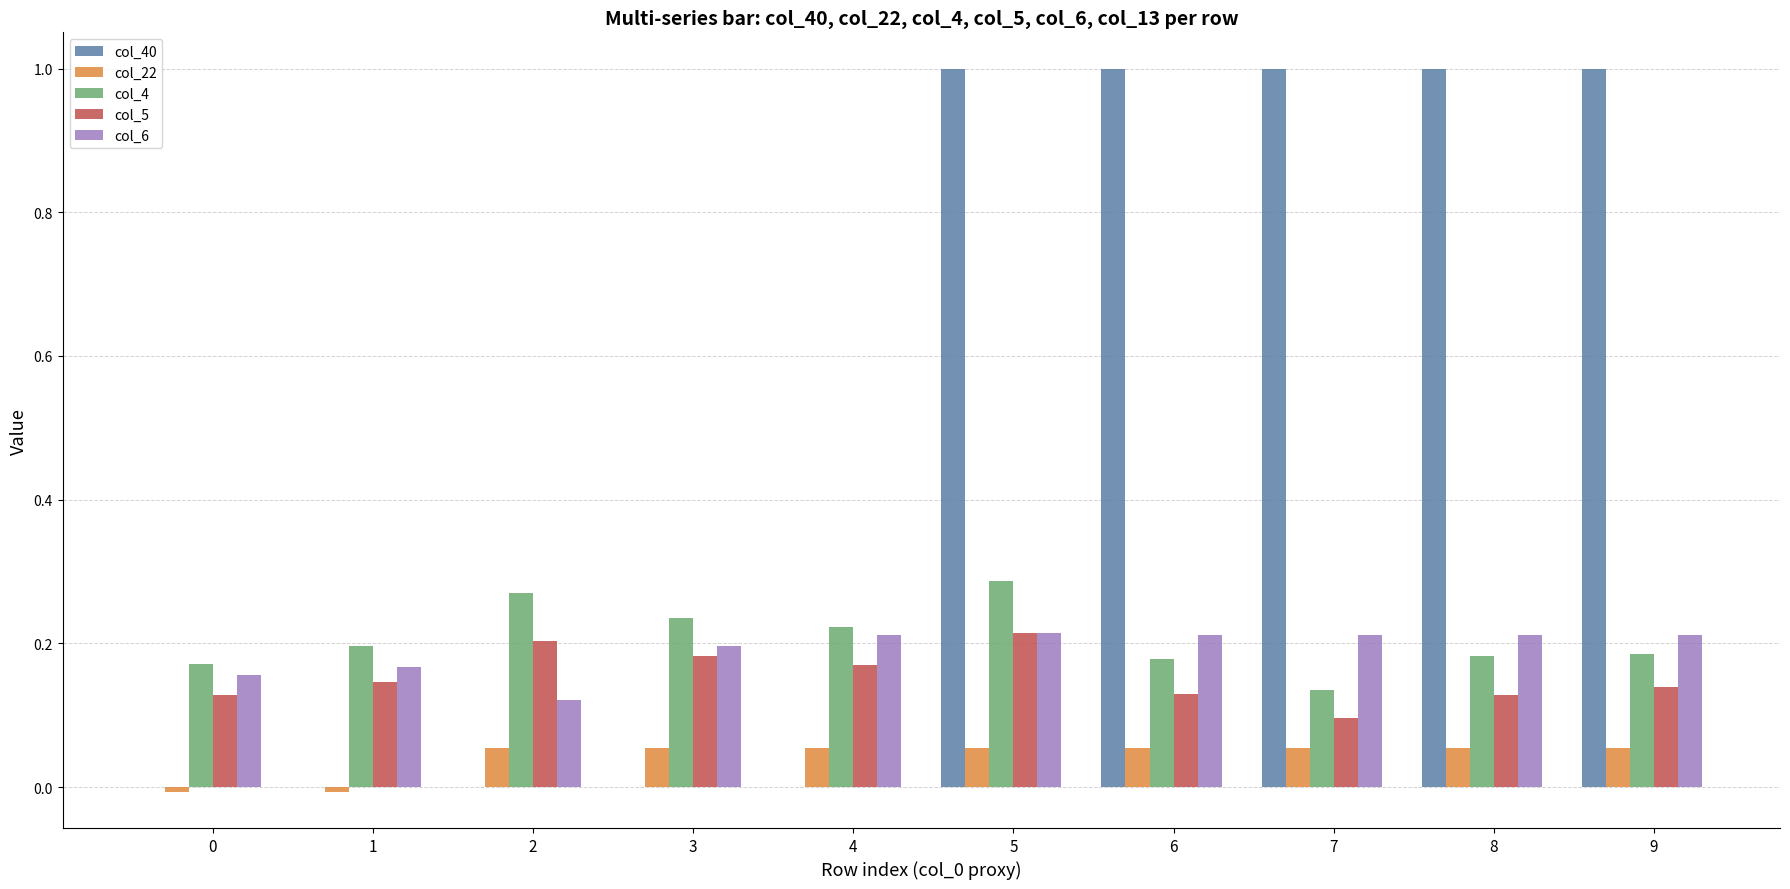

What is the sum of all col_6 values?

1.9